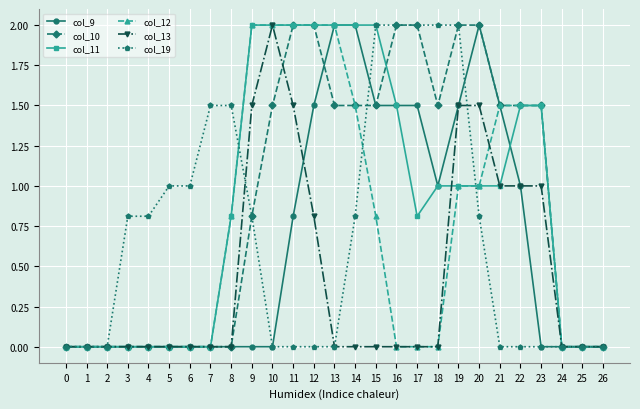

Does the chart have visible grid lines?

Yes